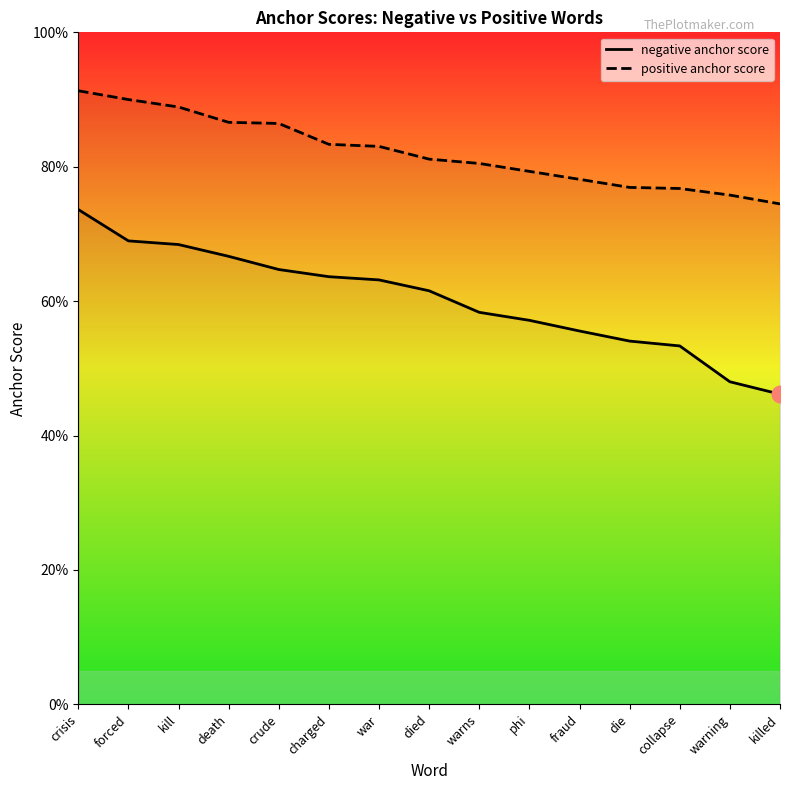

Is it true that negative anchor score equals 0.2 at die?

False